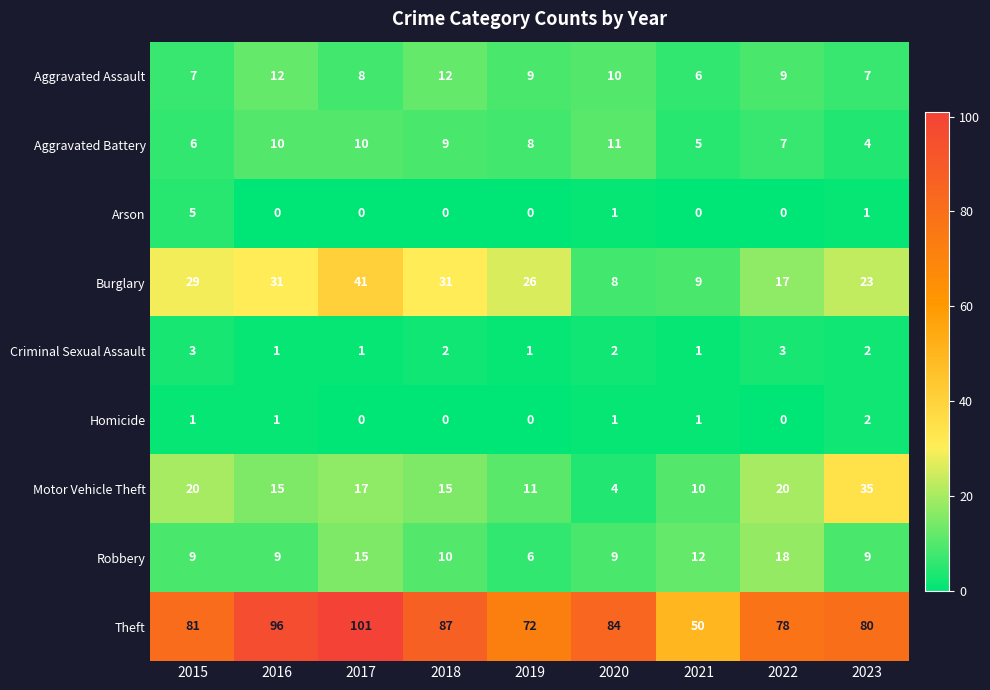

True or false: Robbery has a value of 9 at 2023.

True